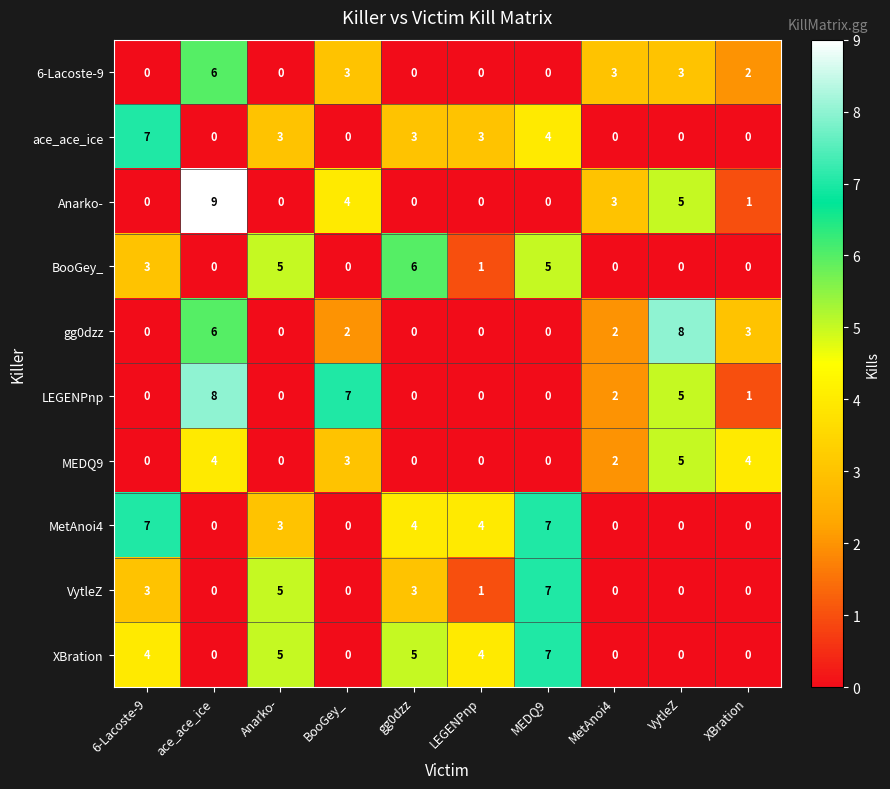

At which label does MetAnoi4 first exceed 3?

6-Lacoste-9